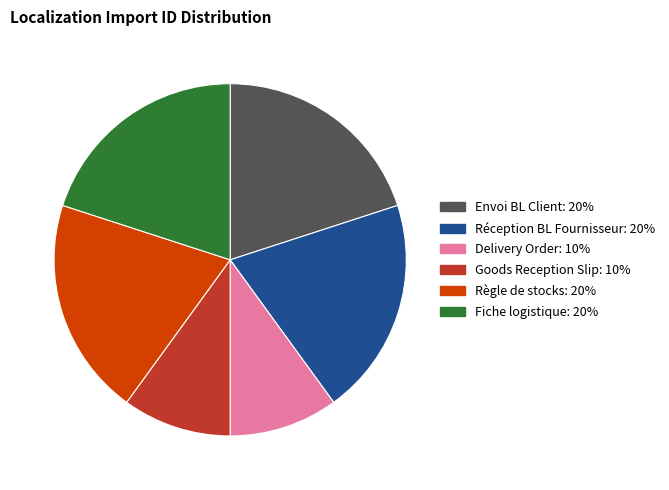

Is the sum of Goods Reception Slip and Réception BL Fournisseur greater than half?

No